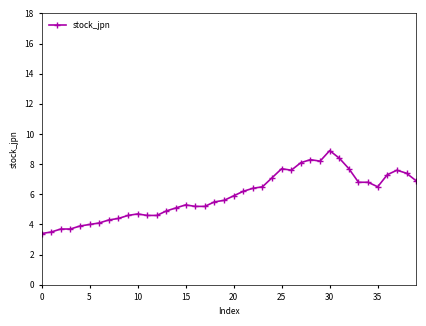

What is the minimum value shown in the chart?

3.4